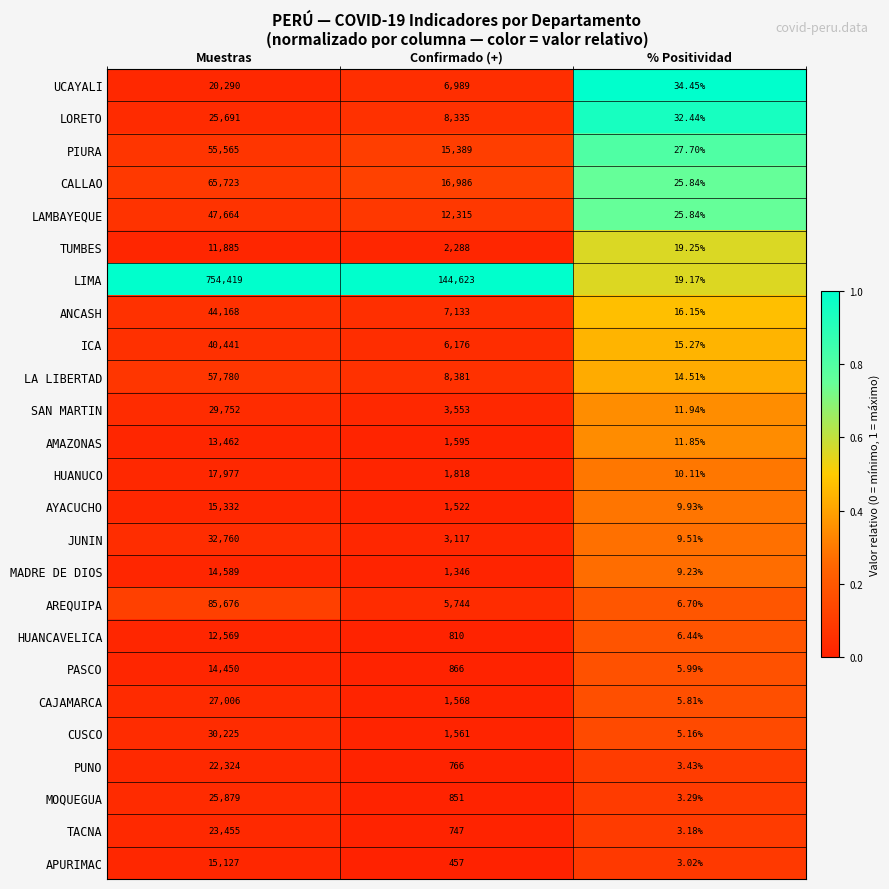

At which category is the sum across all series the highest?

Muestras